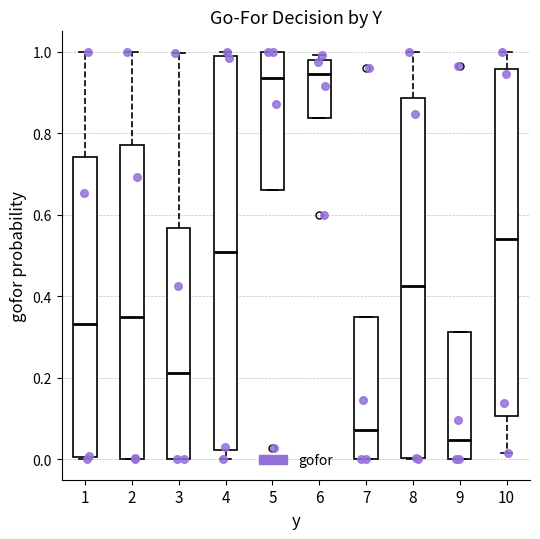

Where does the median line of the box at x = 5 sit on the y-axis? The values are not printed on the chart, so give them approximately, as read against the axis.

0.94